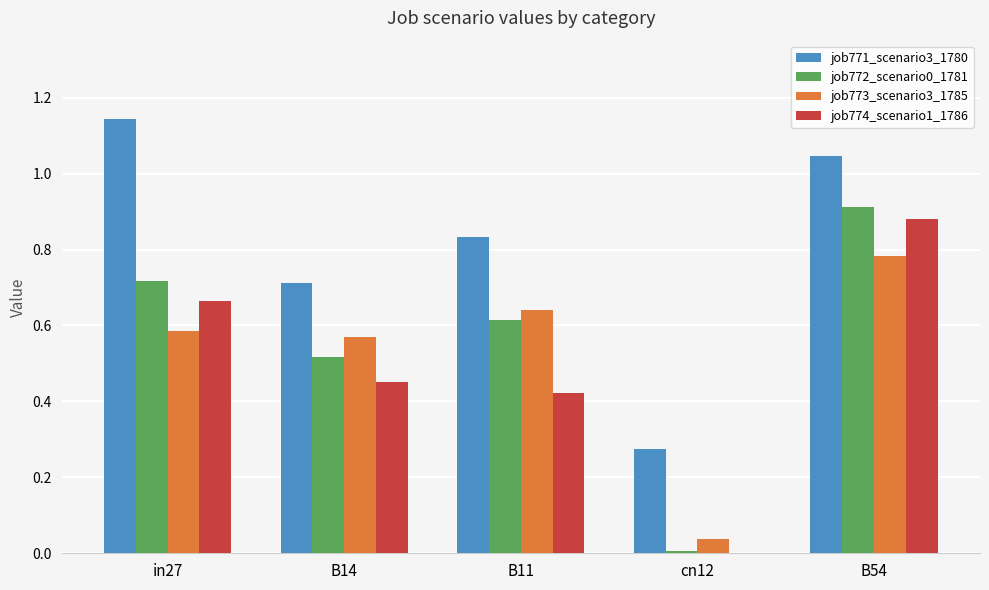

Are the bars grouped side by side (vs. stacked)?

Yes